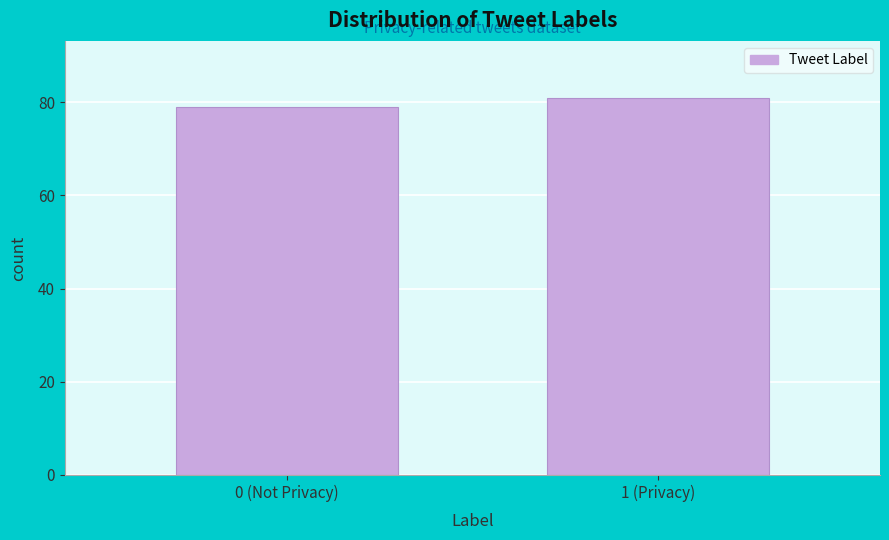

Reading left to right, what are all the values shown in this chart?

79	81